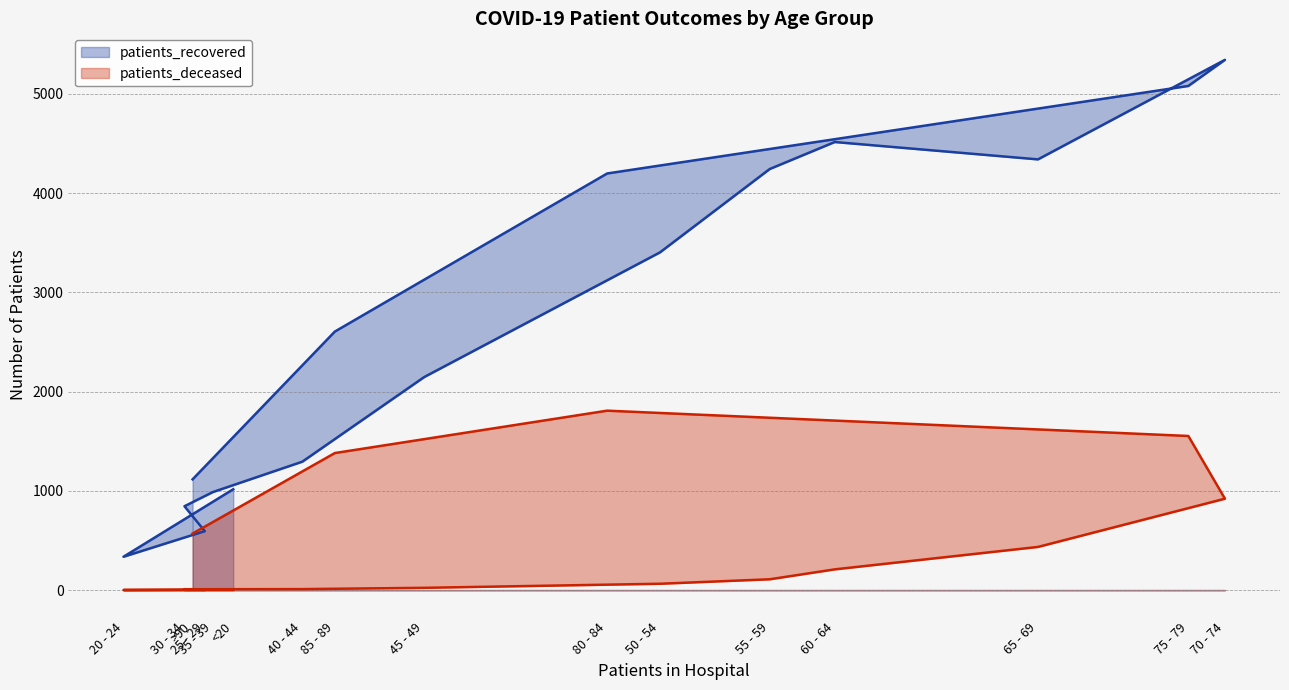

How many lines are shown in the chart?

2